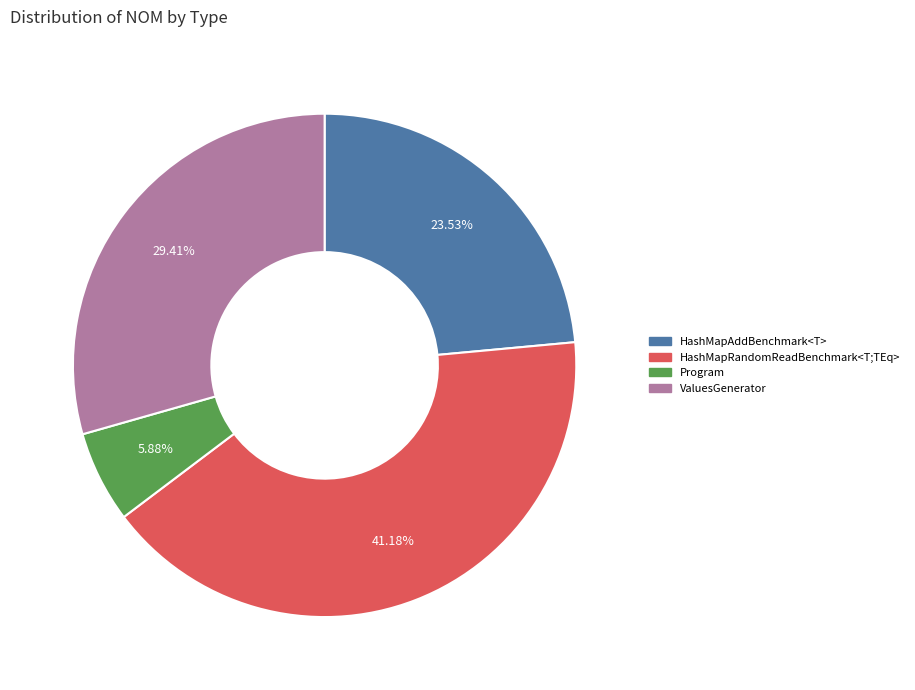

Which slice is the largest?

HashMapRandomReadBenchmark<T;TEq>